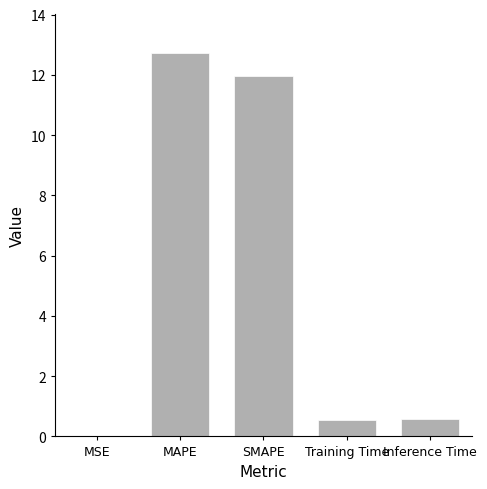

The chart shows a value of 6.6 at SMAPE. True or false?

False